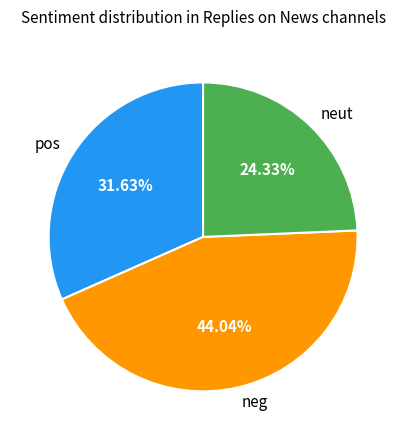

How many slices are in this pie chart?

3